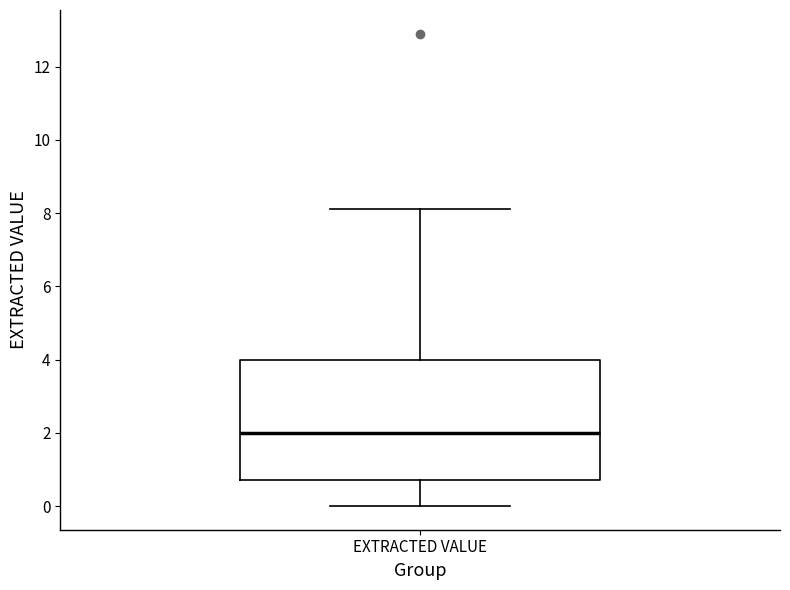

Where is the lower edge of the box for EXTRACTED VALUE on the y-axis? The values are not printed on the chart, so give them approximately, as read against the axis.

0.8